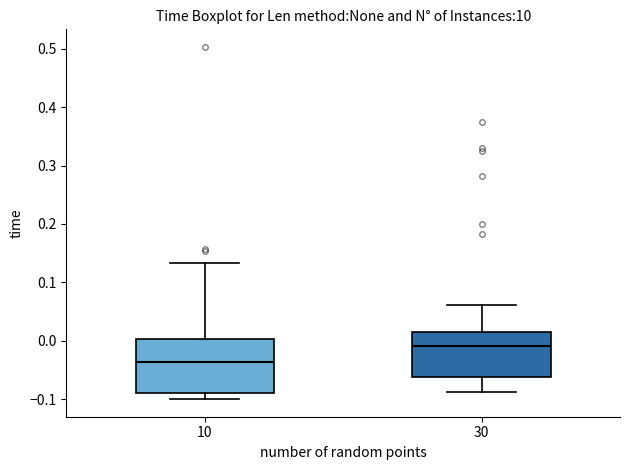

Reading left to right, read every box against the y-axis: the position of its median line, the range the box covers, and the ends of its whiskers. The values are not printed on the chart, so give them approximately, as read against the axis.

10: median -0.04, box -0.09 to 0.00, whiskers -0.10 to 0.13
30: median -0.01, box -0.06 to 0.01, whiskers -0.09 to 0.06